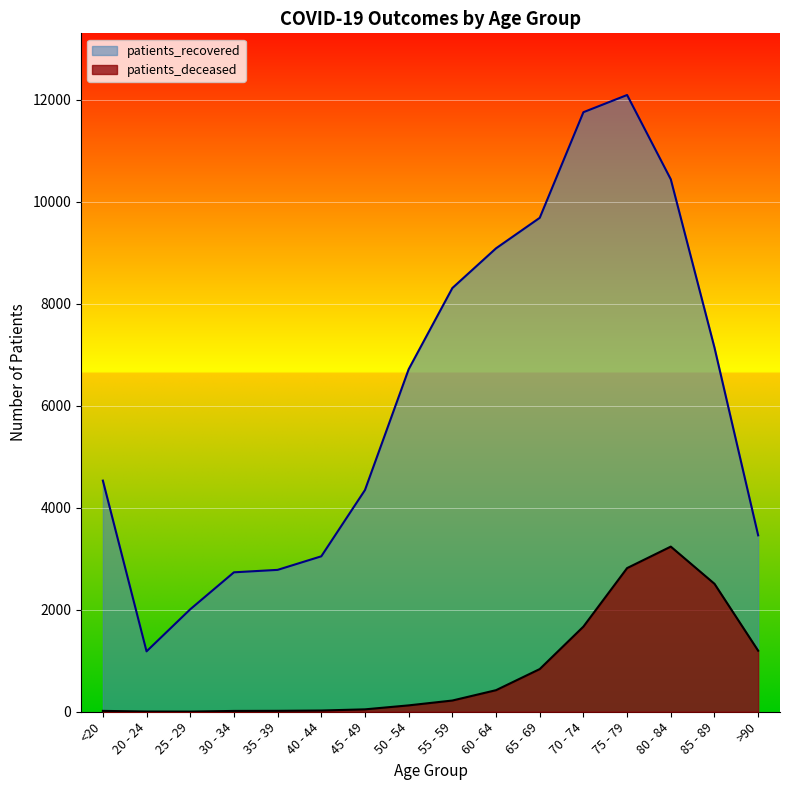

At which category does the chart reach its peak across all series?

75 - 79